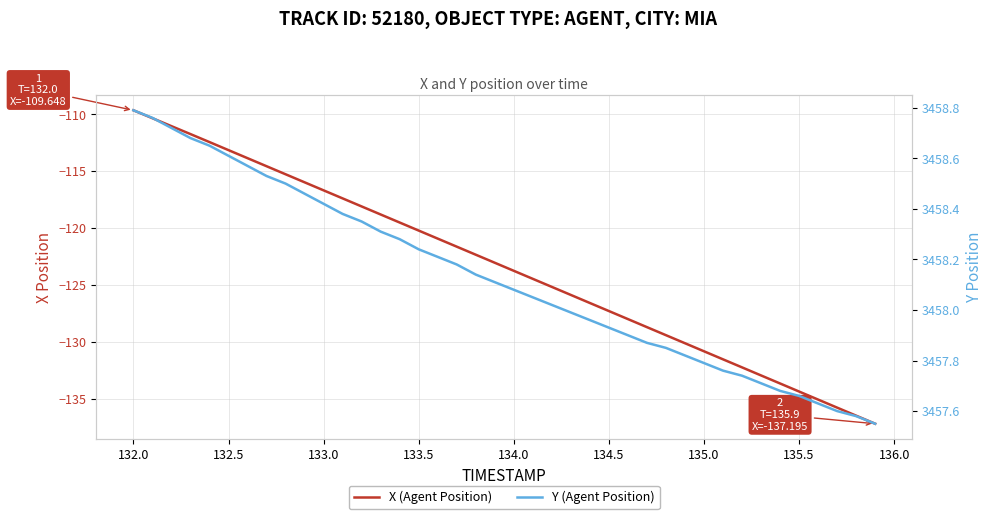

Is it true that X (Agent Position) equals -71.1 at 134.0?

False